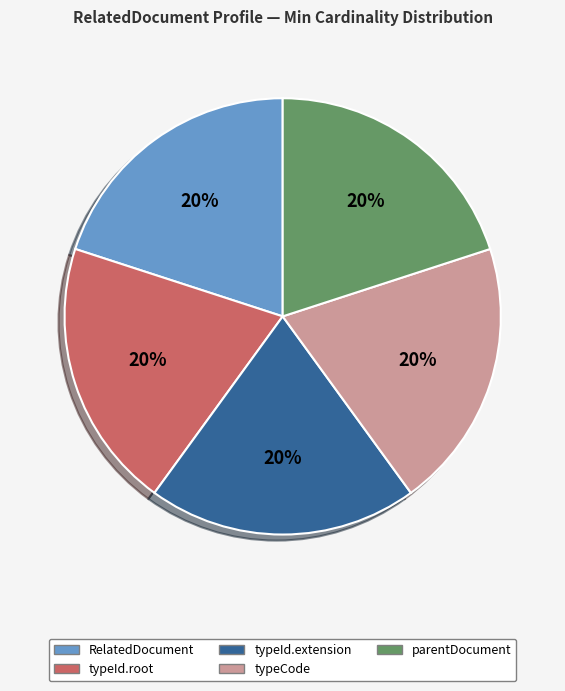

To the nearest percent, what is the average slice percentage?

20%